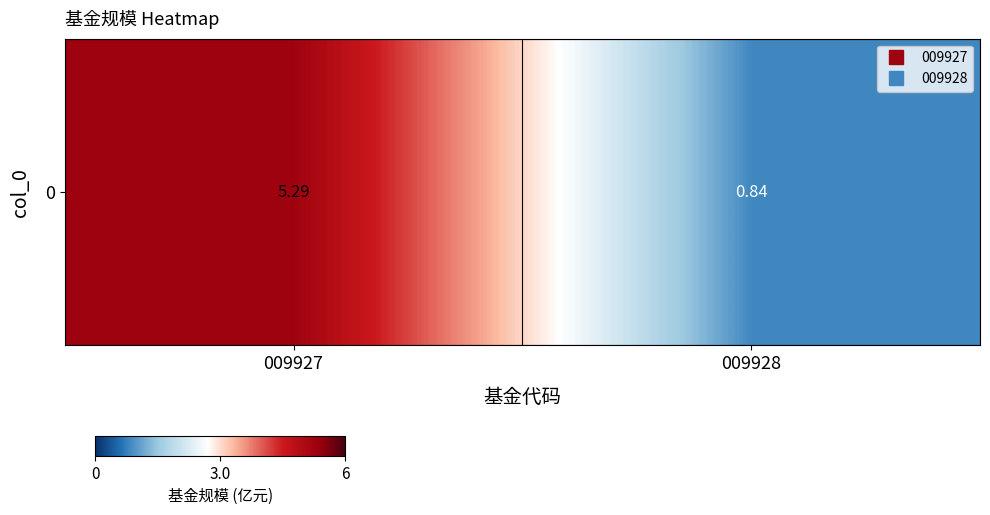

What is the approximate value at 009928?

0.8